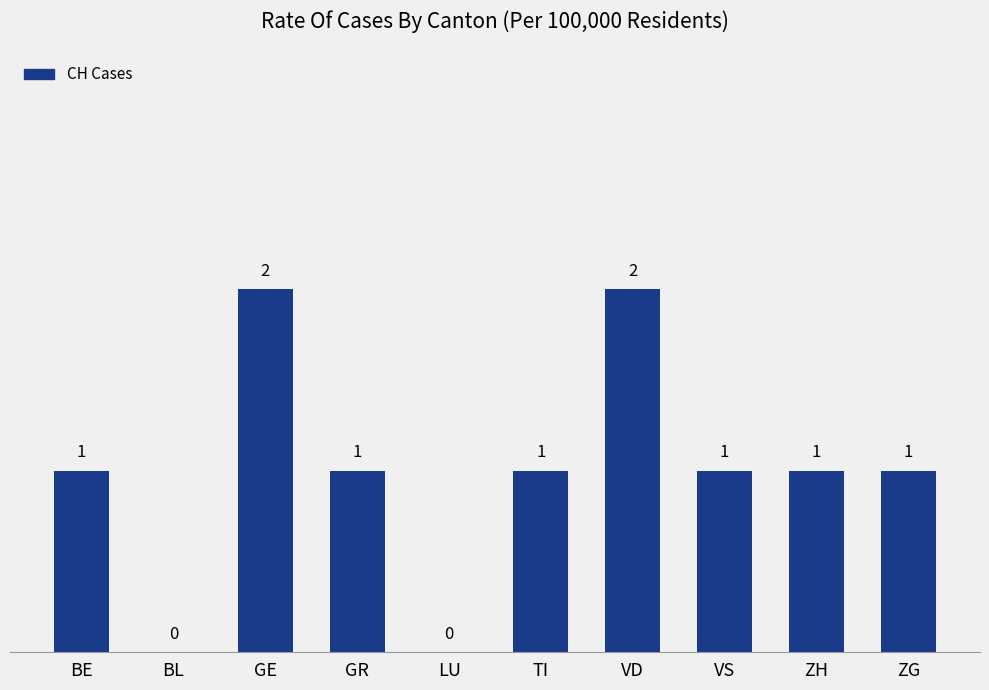

How many values are between 1 and 2?

8